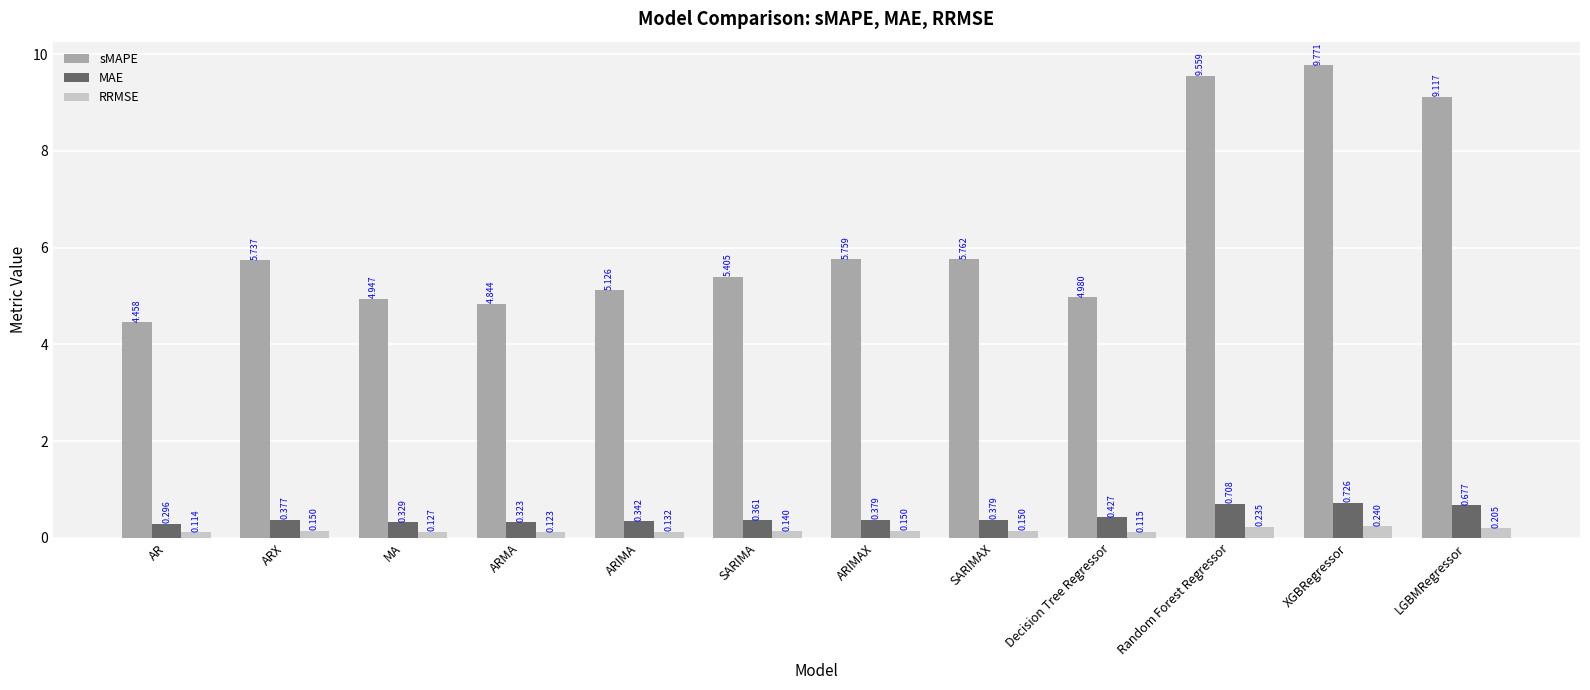

At which category does the chart reach its minimum across all series?

AR